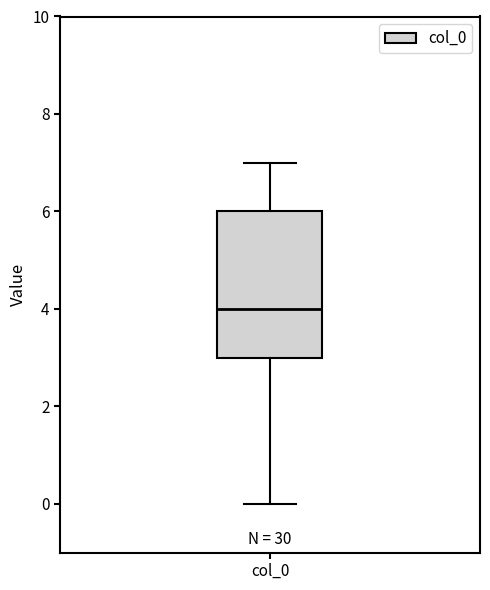

Read this box plot against the y-axis: the position of the median line, the range covered by the box, and the ends of both whiskers. The values are not printed on the chart, so give them approximately, as read against the axis.

median 4, box 3 to 6, whiskers 0 to 7